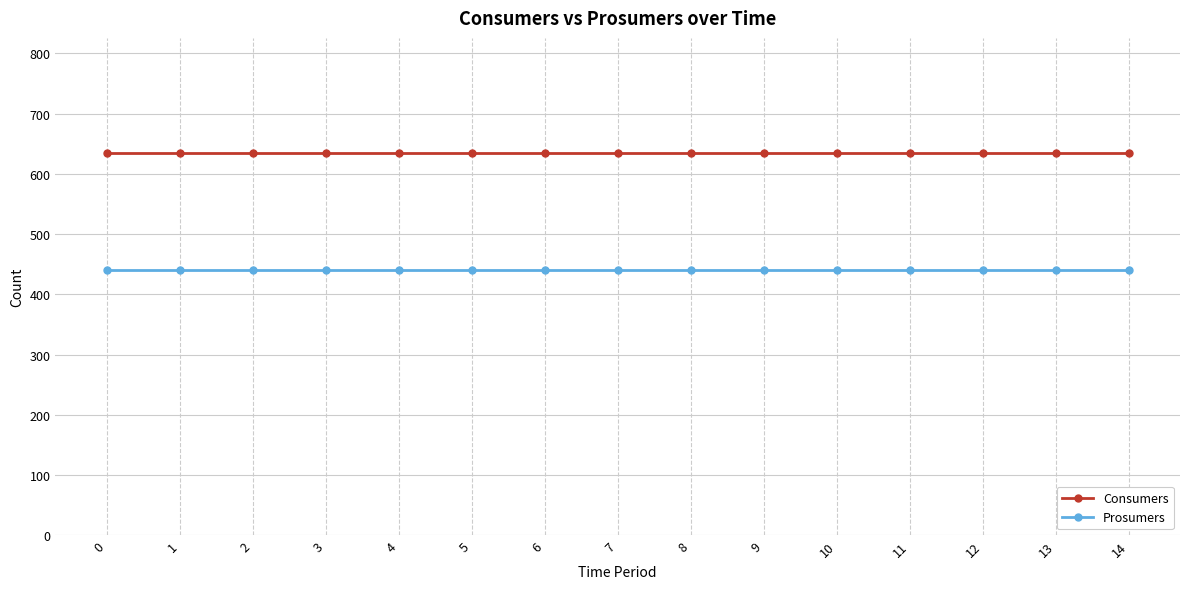

Which series has the largest total across all categories?

Consumers